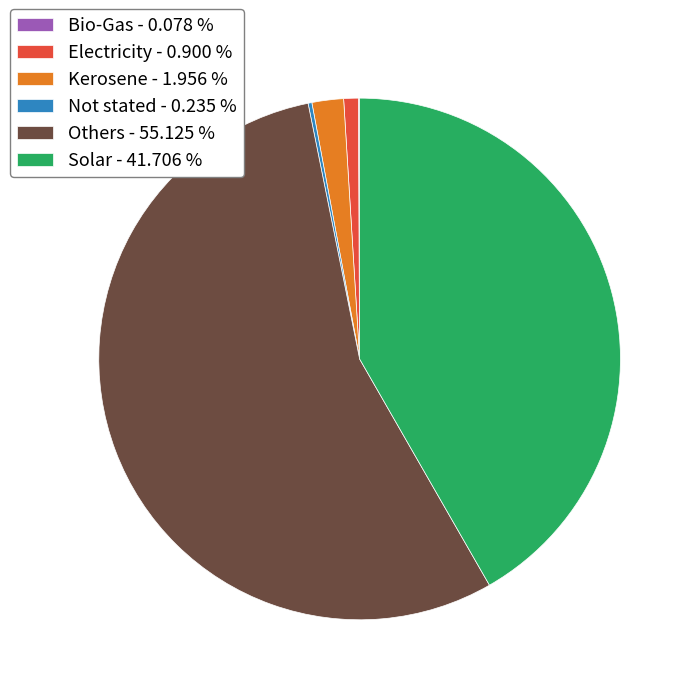

Is Electricity - 0.900 % the majority of the pie?

No